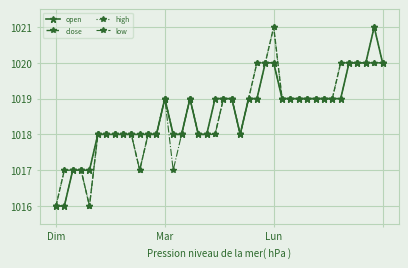

At how many categories does at least one series exceed 16?

40